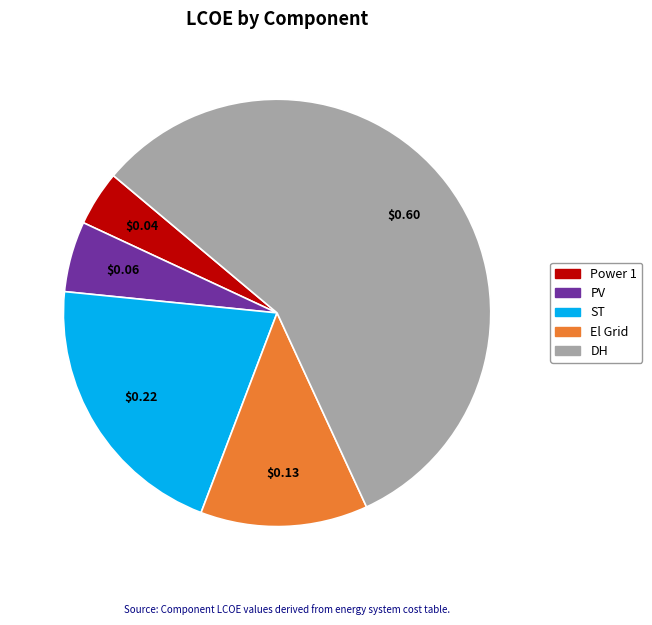

How many slices are in this pie chart?

5